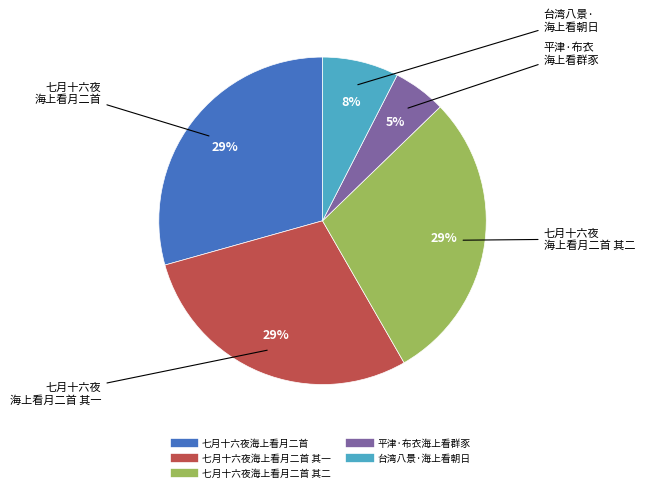

Is there a majority slice in this chart?

No